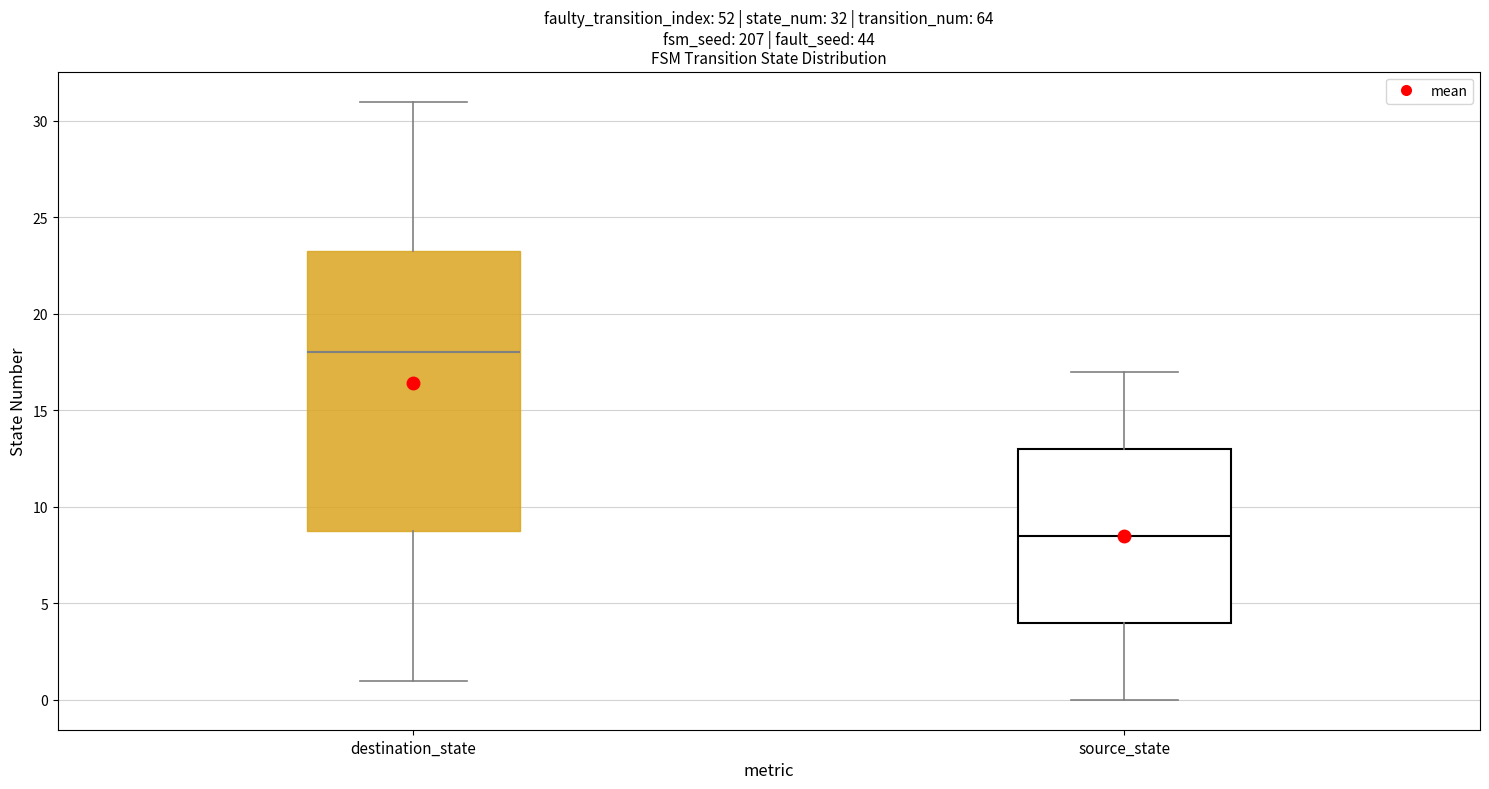

Which box has the highest median line?

destination_state